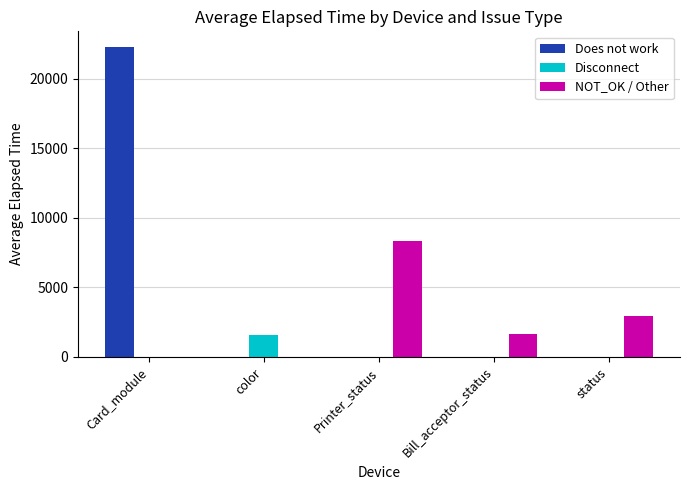

What is the greatest value displayed?

22284